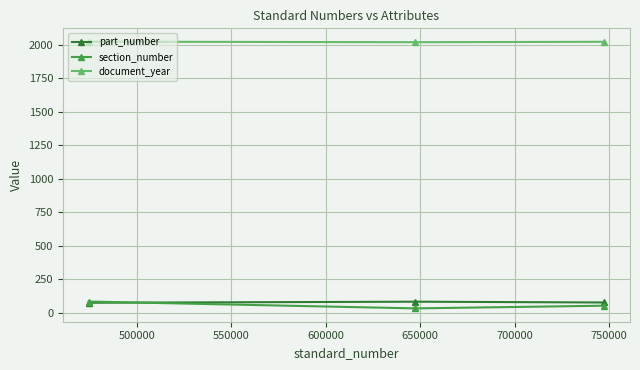

What is the average value of the part_number series?

79